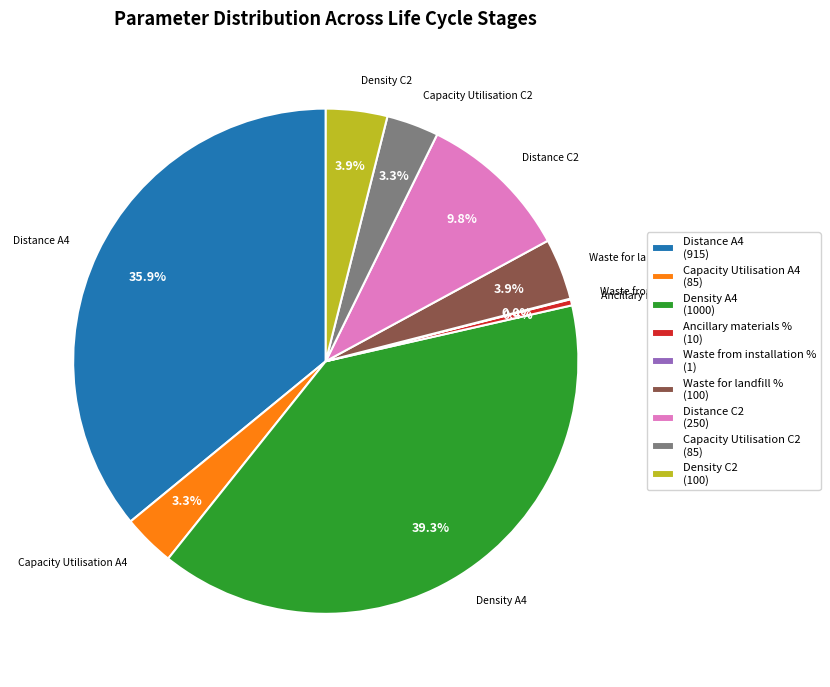

Combined, do Distance A4 (915) and Ancillary materials % (10) account for over 50%?

No